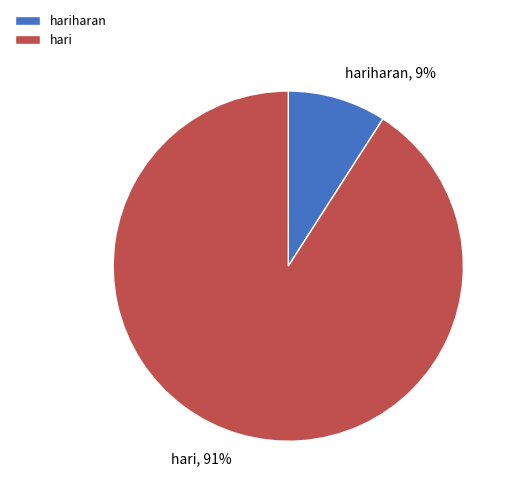

Is hari the majority of the pie?

Yes